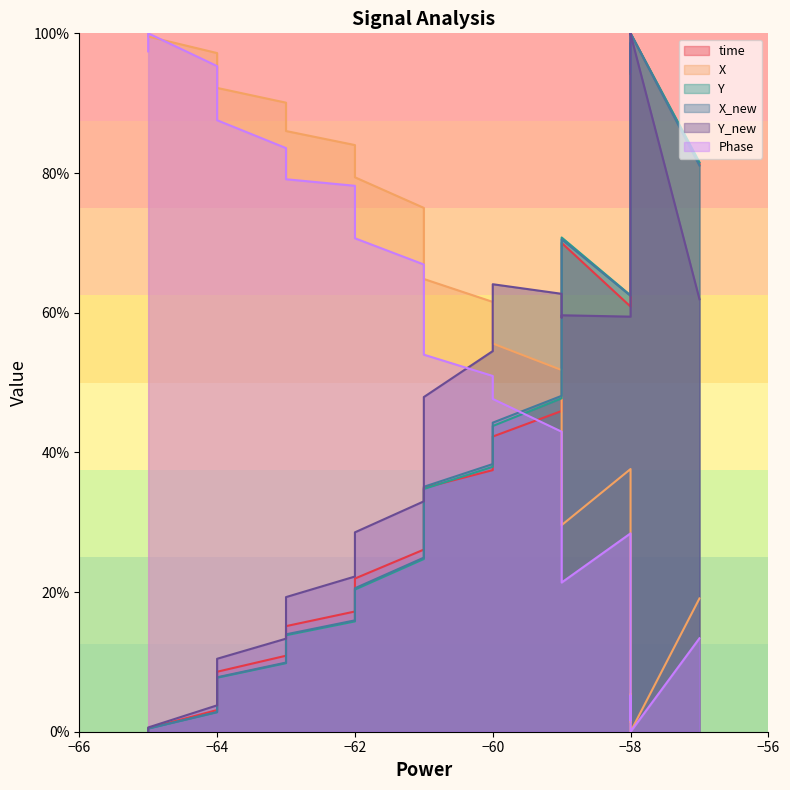

How many data points in time are less than 45?

20